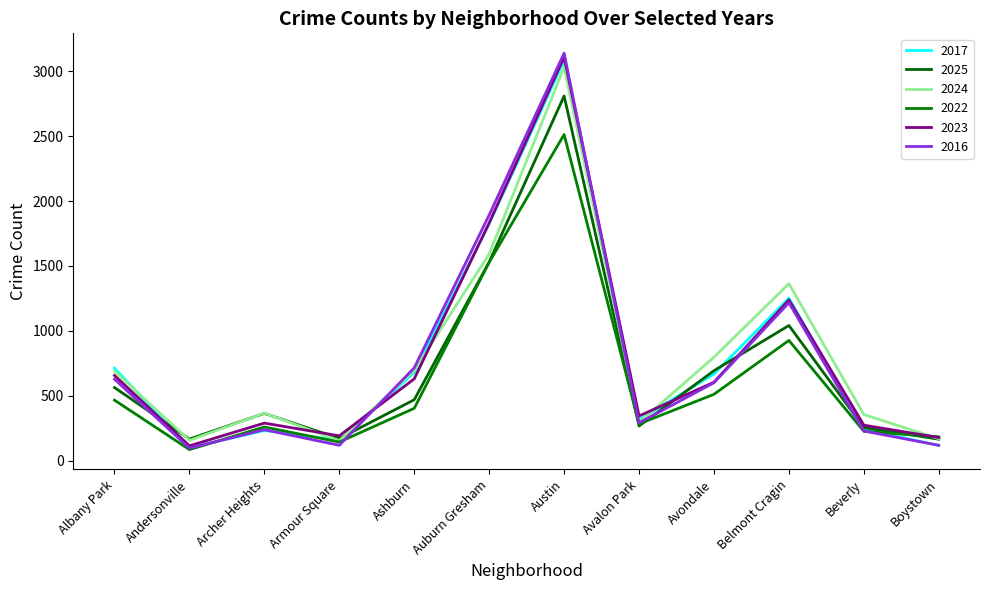

The value of 2024 at Albany Park is 226. True or false?

False